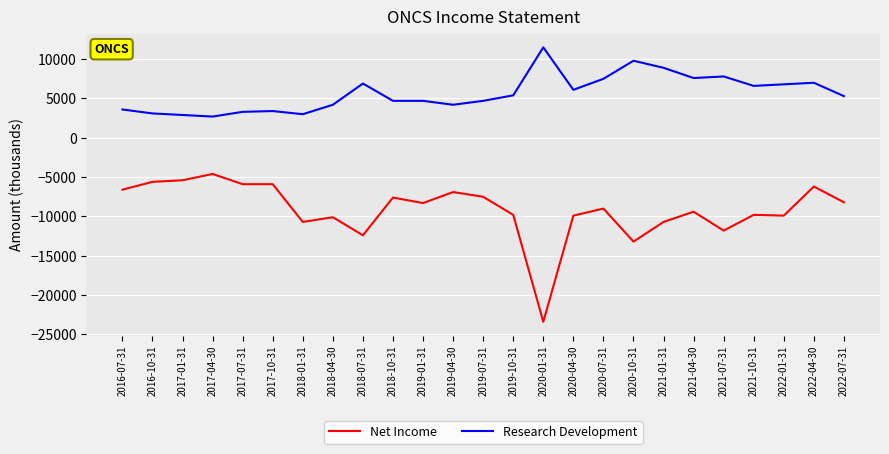

What is the smallest value displayed?

-23400